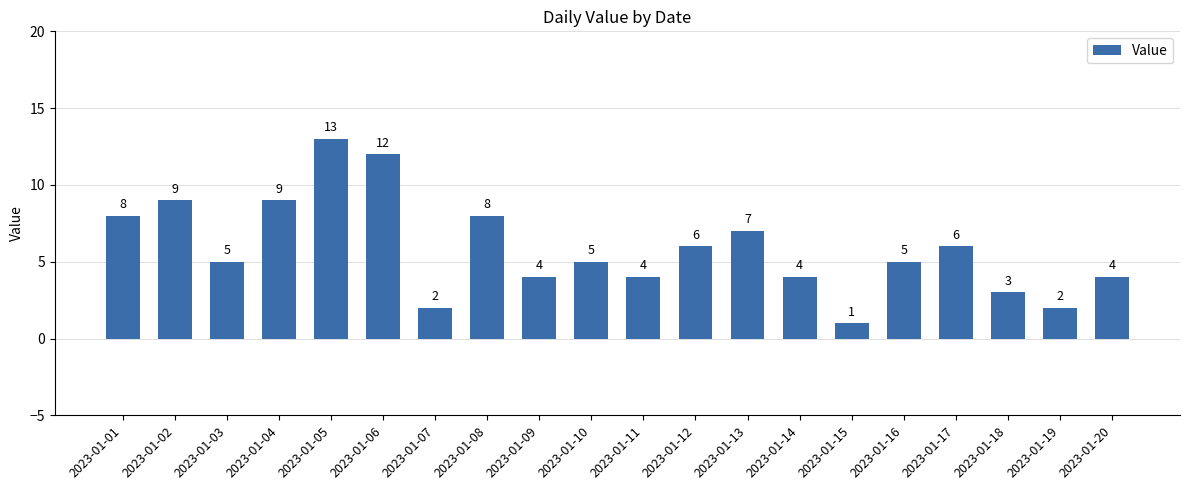

What is the value of the 5th bar from the left?

13